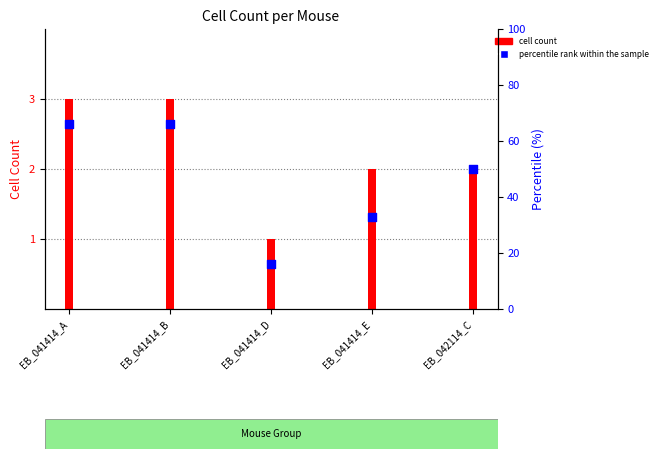

What is the change in value from EB_041414_B to EB_041414_E?

-33